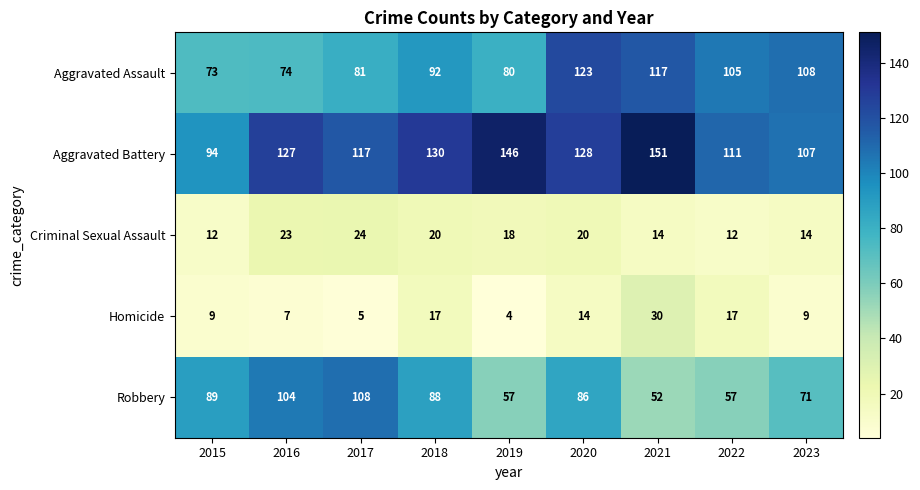

What is the approximate value of Aggravated Battery at 2018, to the nearest 5?

130